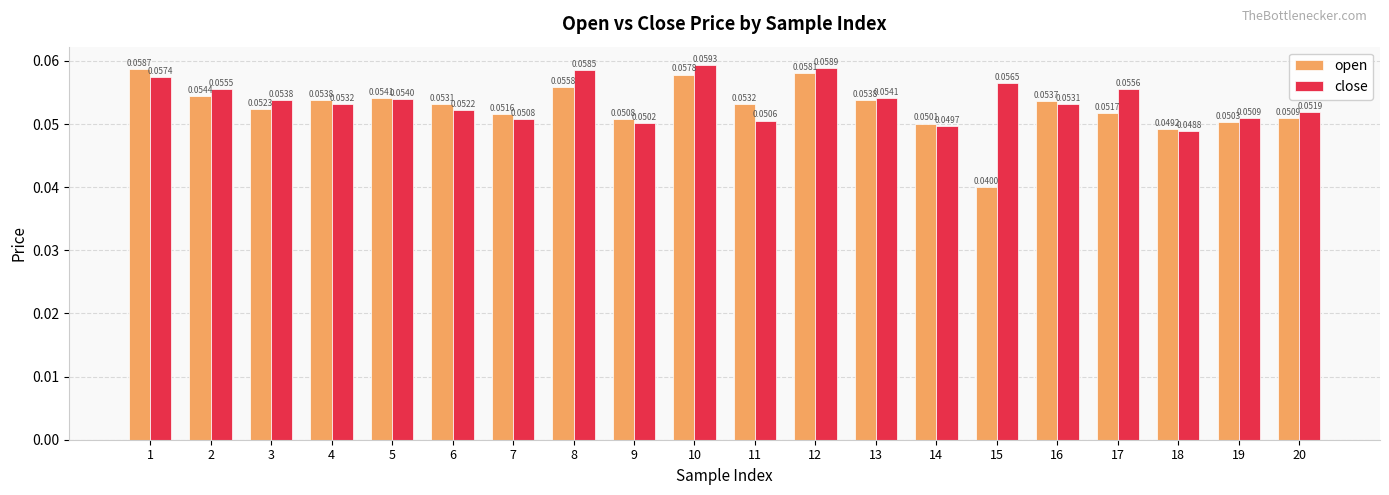

Which category has the highest value across all series?

10